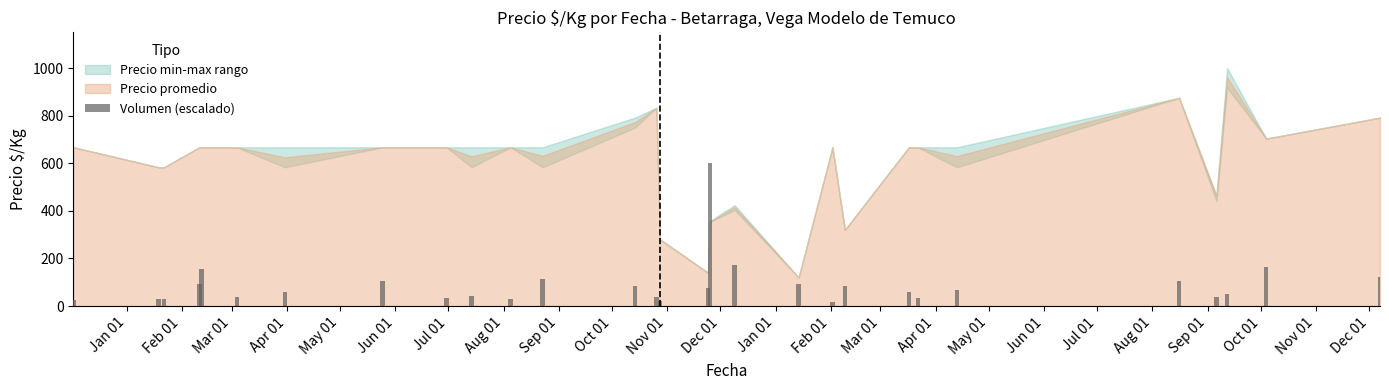

What is the value of the 19th bar from the left?

93.8